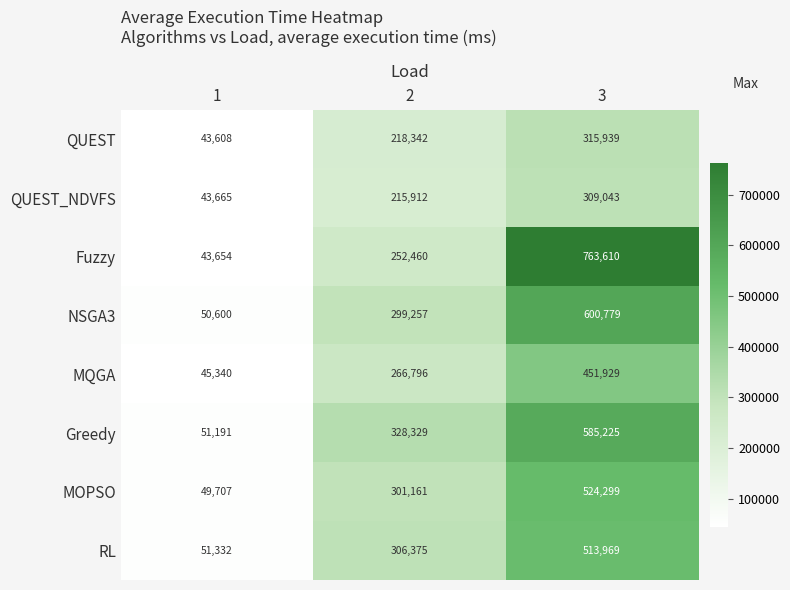

What is the maximum value for Fuzzy?

763610